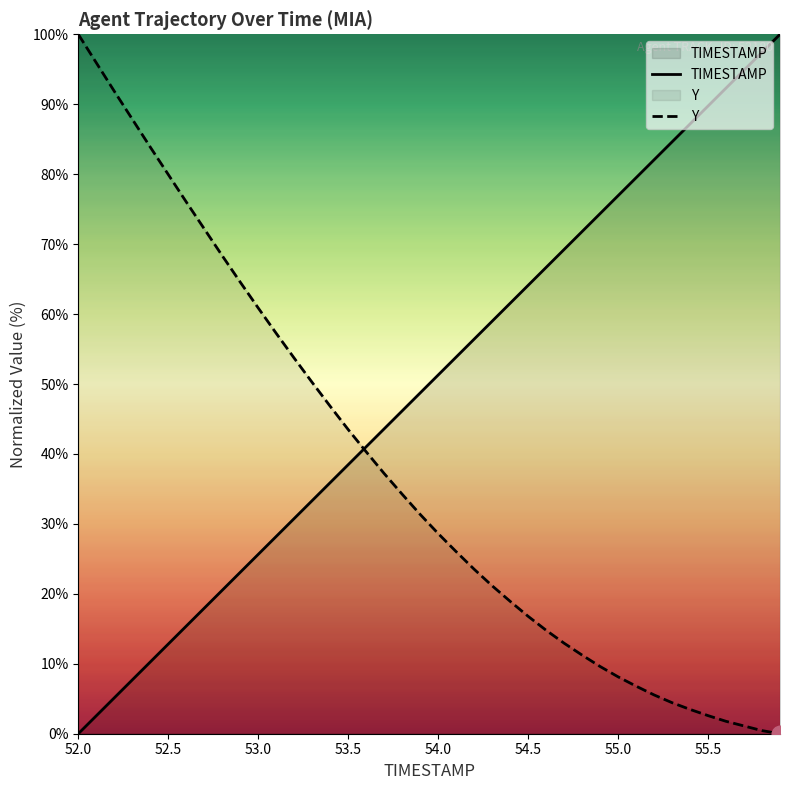

What is the maximum value shown in the chart?

100.0